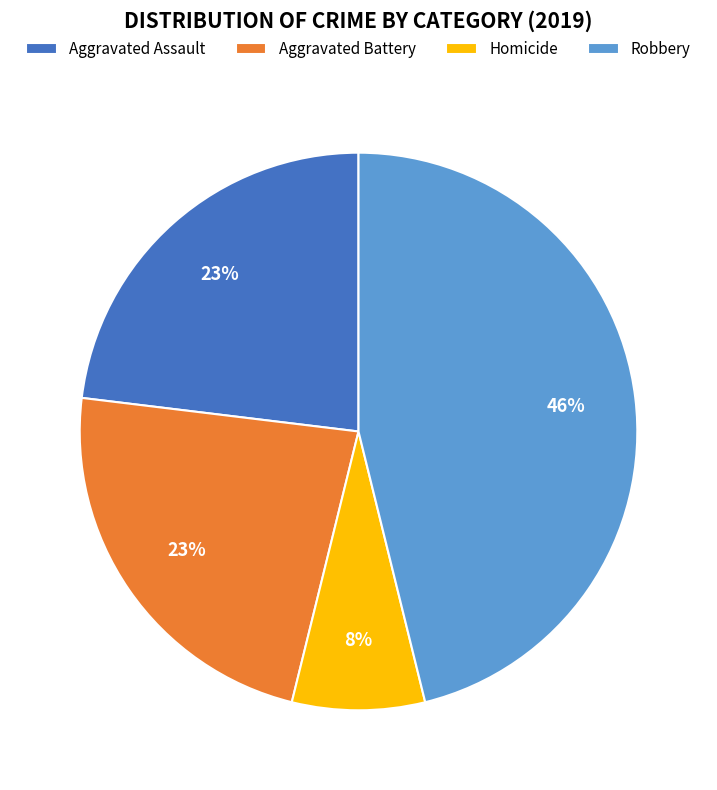

Do Robbery and Homicide together represent more than half of the pie?

Yes